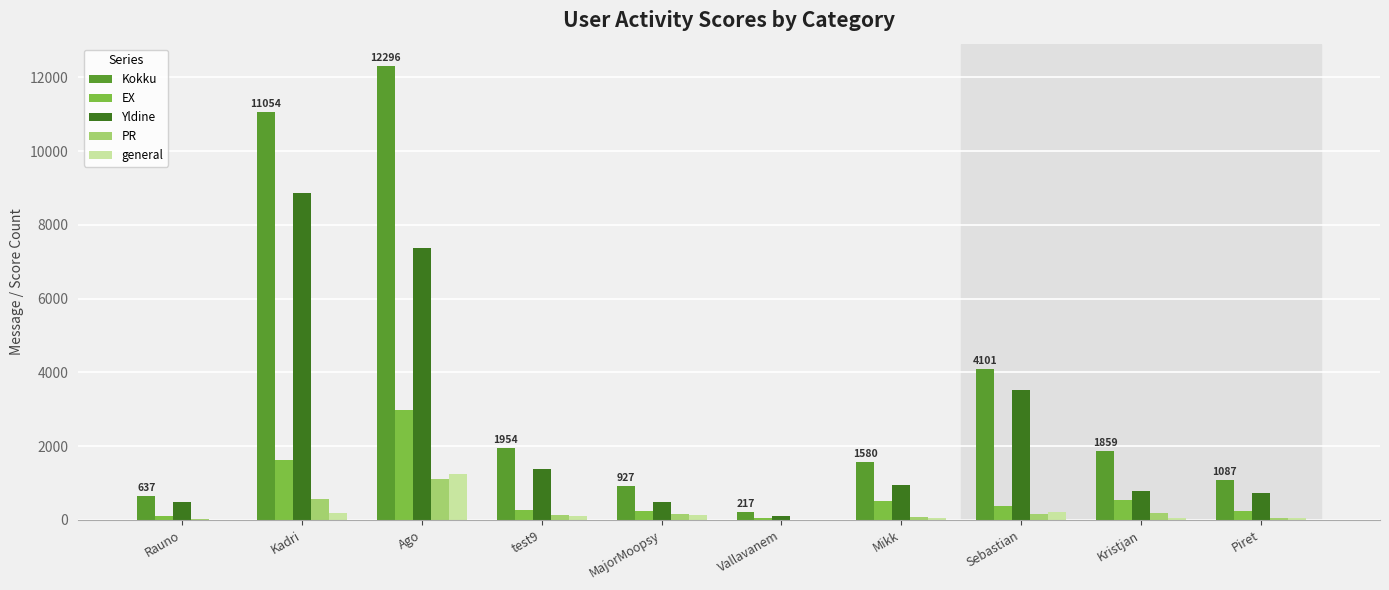

Which series has the largest total across all categories?

Kokku